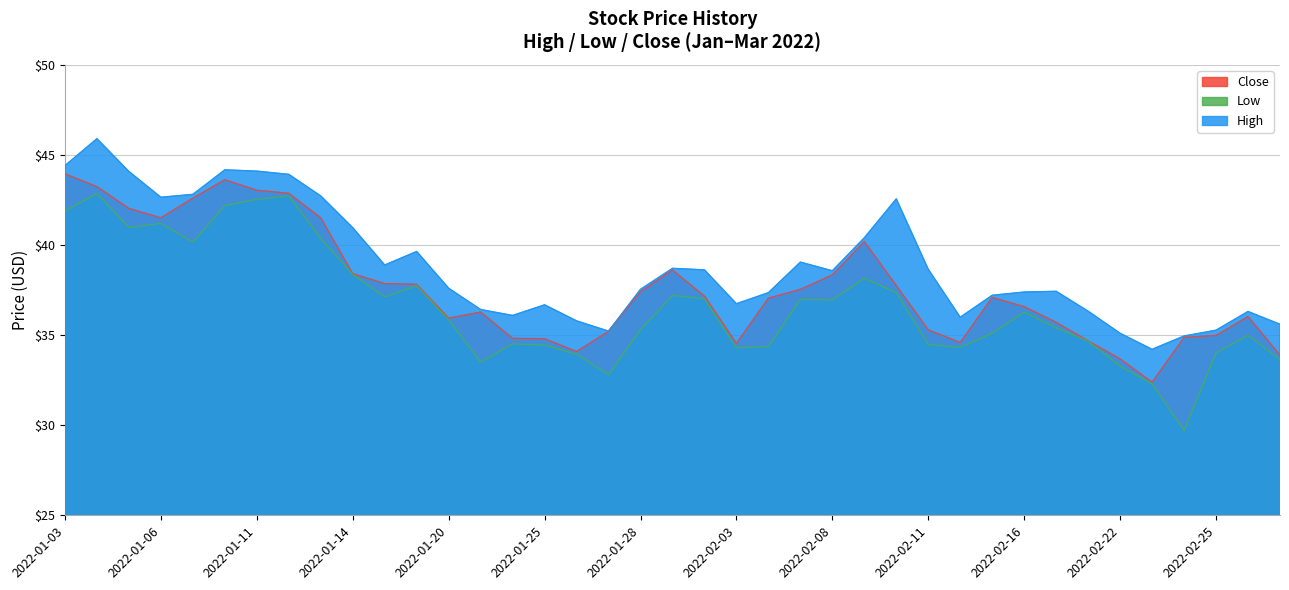

What is the smallest value displayed?

29.7